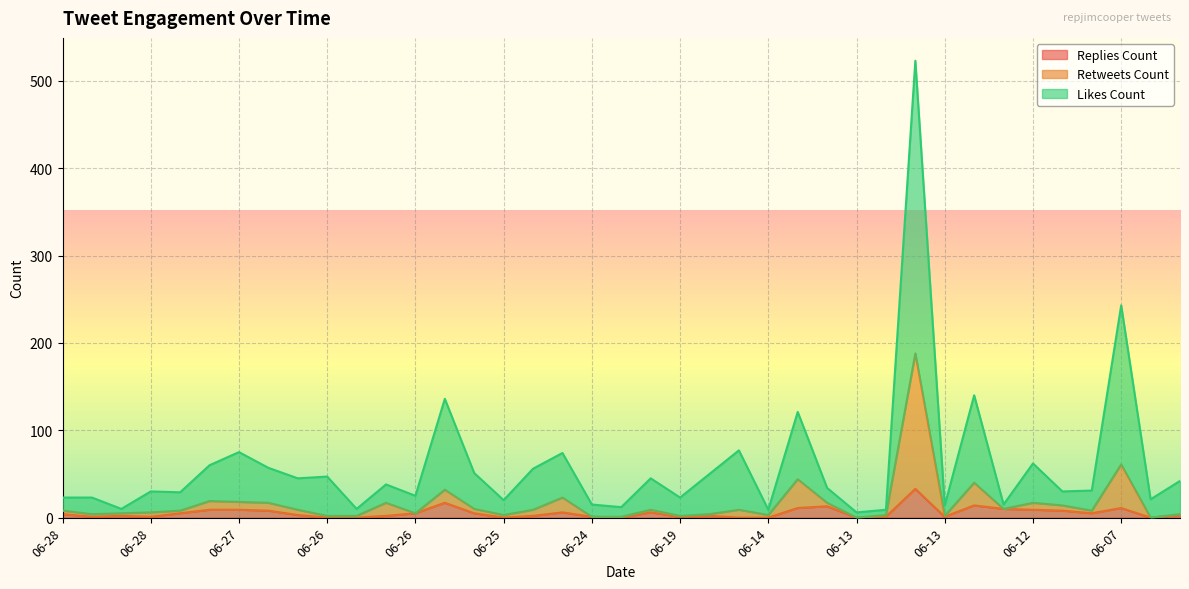

At 06-27, list the series in order from largest to smallest.

likes_count, retweets_count, replies_count